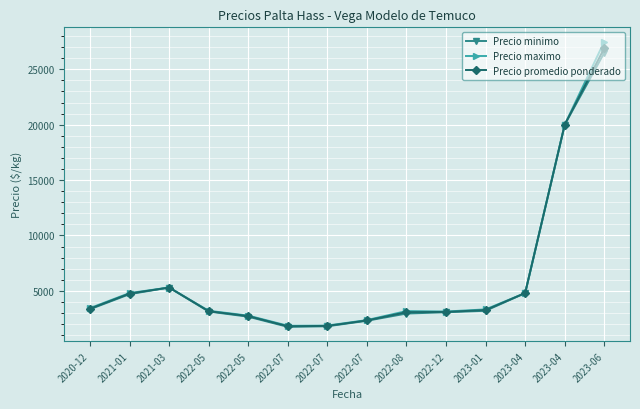

Reading left to right, extract all data points from this chart.

Precio minimo: 2020-12=3340.0	2021-01=4700.0	2021-03=5300.0	2022-05=3133.3	2022-05=2666.7	2022-07=1750.0	2022-07=1800.0	2022-07=2300.0	2022-08=2950.0	2022-12=3066.7	2023-01=3200.0	2023-04=4800.0	2023-04=20000.0	2023-06=26500.0
Precio maximo: 2020-12=3440.0	2021-01=4800.0	2021-03=5300.0	2022-05=3200.0	2022-05=2766.7	2022-07=1850.0	2022-07=1866.7	2022-07=2360.0	2022-08=3175.0	2022-12=3133.3	2023-01=3325.0	2023-04=4800.0	2023-04=20000.0	2023-06=27500.0
Precio promedio ponderado: 2020-12=3387.4	2021-01=4753.0	2021-03=5300.0	2022-05=3163.7	2022-05=2721.7	2022-07=1804.5	2022-07=1836.0	2022-07=2328.2	2022-08=3074.0	2022-12=3097.7	2023-01=3266.0	2023-04=4800.0	2023-04=20000.0	2023-06=26910.0